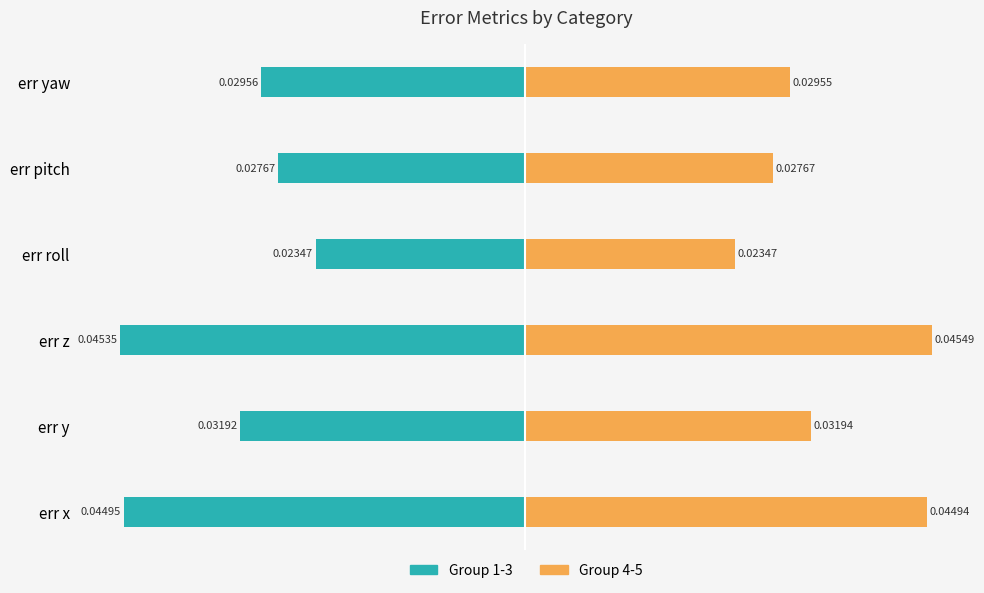

What is the sum of the Group 1-3 (left) values at err z and err yaw?

-0.1